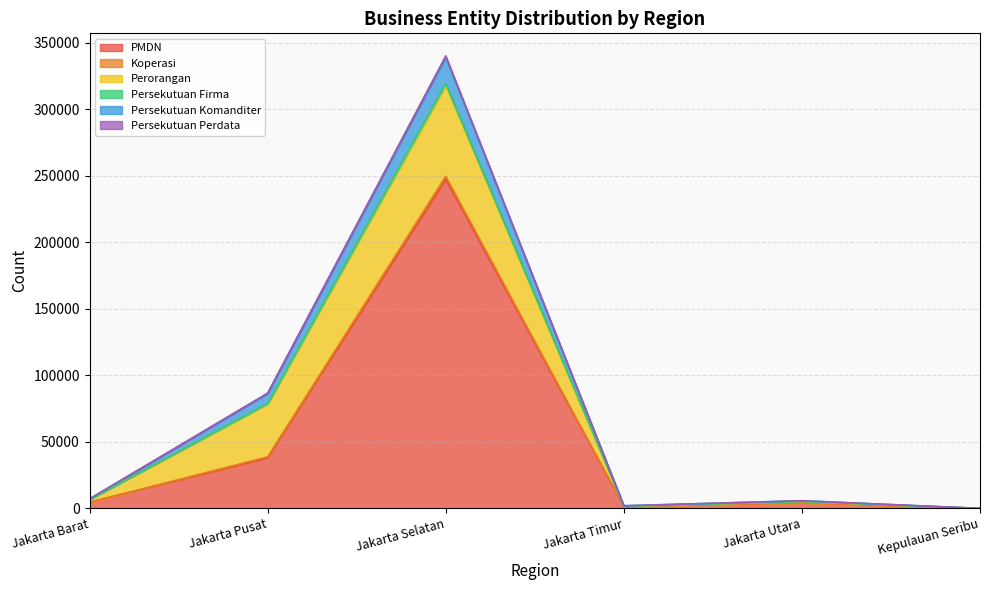

The PMDN series shows 4225 at Jakarta Utara. True or false?

True